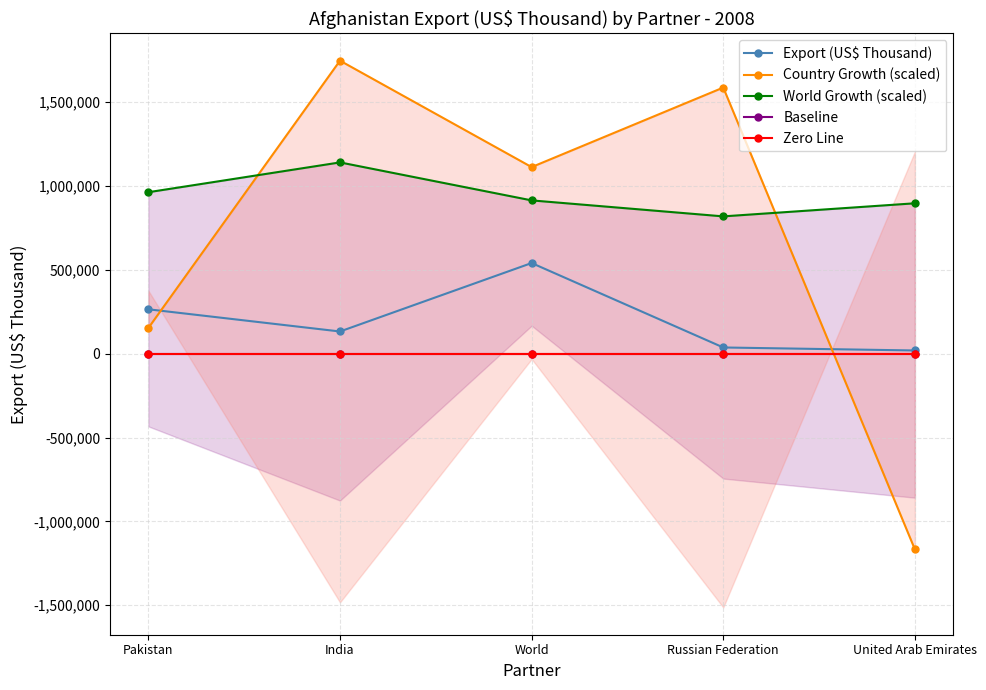

True or false: Zero Line and Export (US$ Thousand) intersect in this chart.

False